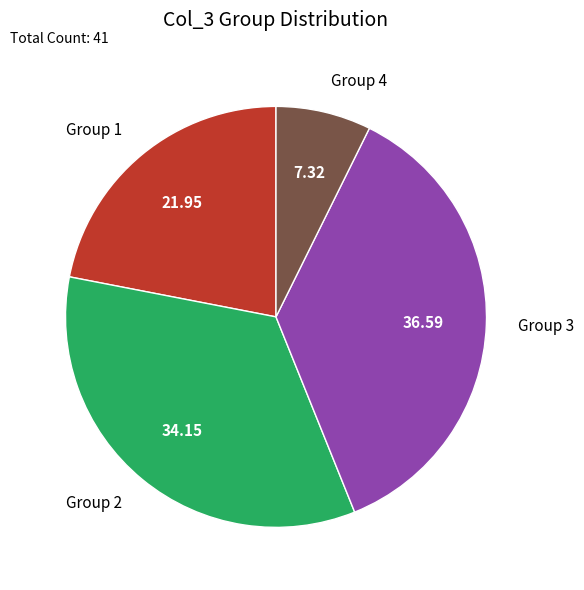

Which has a higher value, Group 1 or Group 3?

Group 3